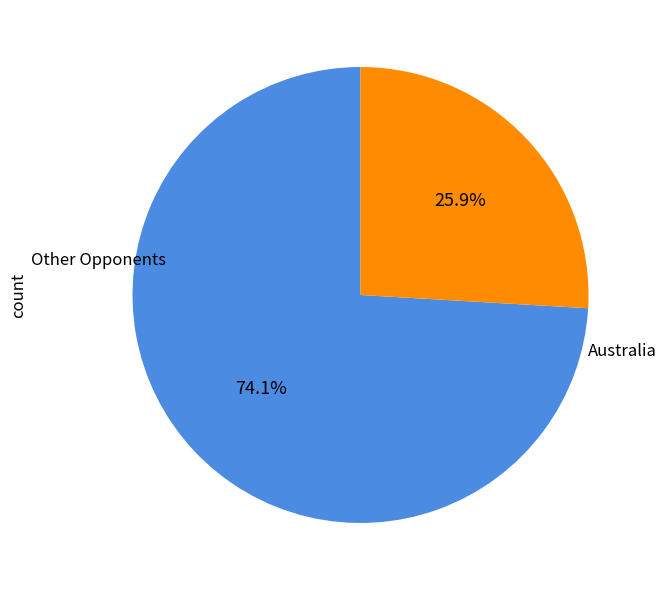

Between Australia and Other Opponents, which is larger?

Other Opponents